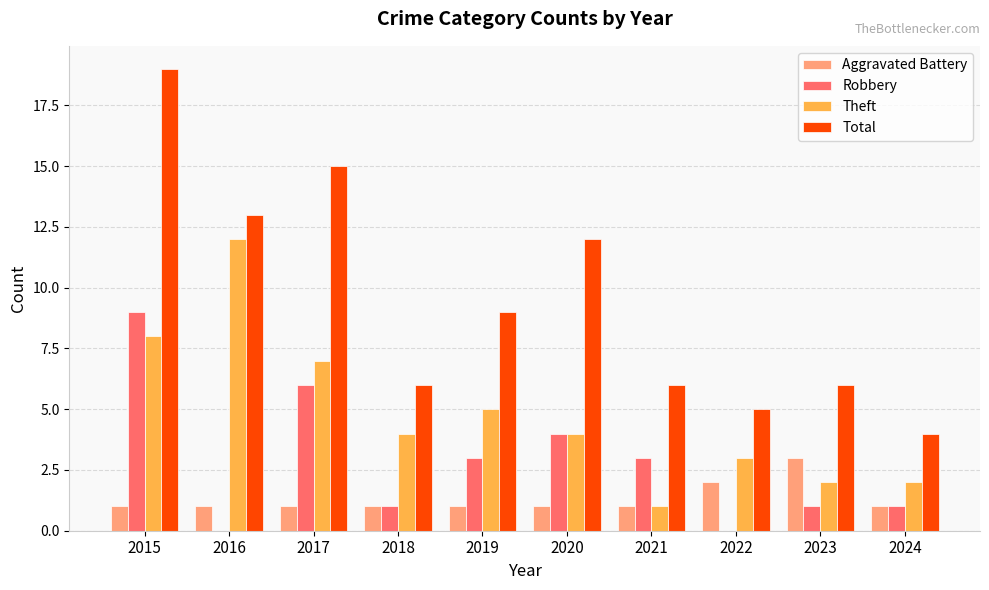

What is the average value of the Robbery series?

3